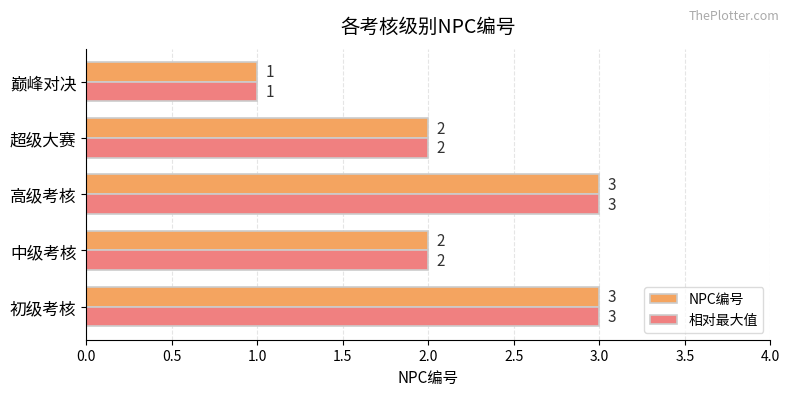

Is the value of 相对最大值 at 初级考核 greater than the value of NPC编号 at 巅峰对决?

Yes